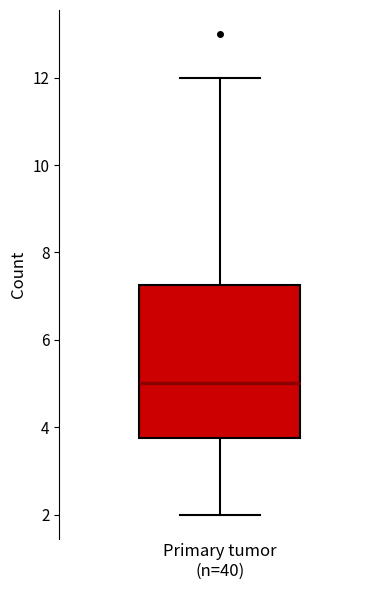

Transcribe this box plot: give where the median line is, the range the box spans, and where the two whiskers end, as read against the y-axis. The values are not printed on the chart, so give them approximately, as read against the axis.

median 5.0, box 3.8 to 7.2, whiskers 2.0 to 12.0